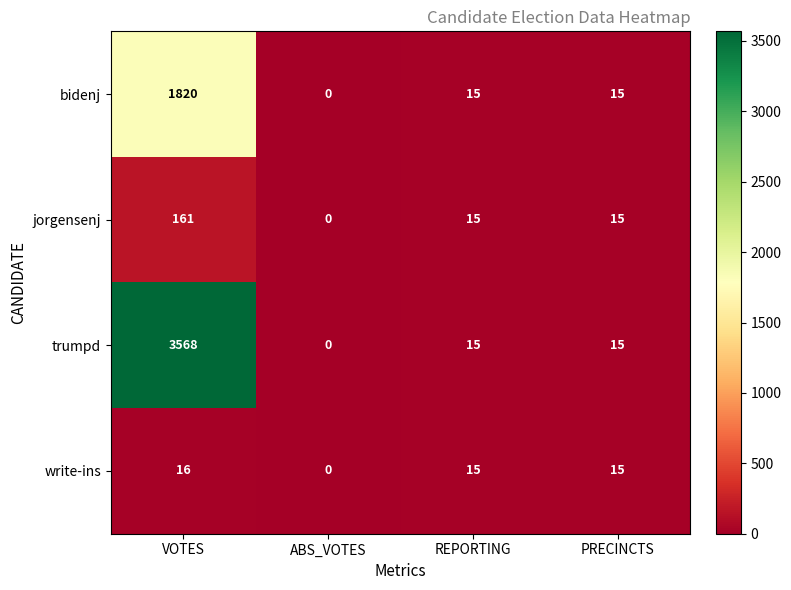

The bidenj series shows 0 at ABS_VOTES. True or false?

True